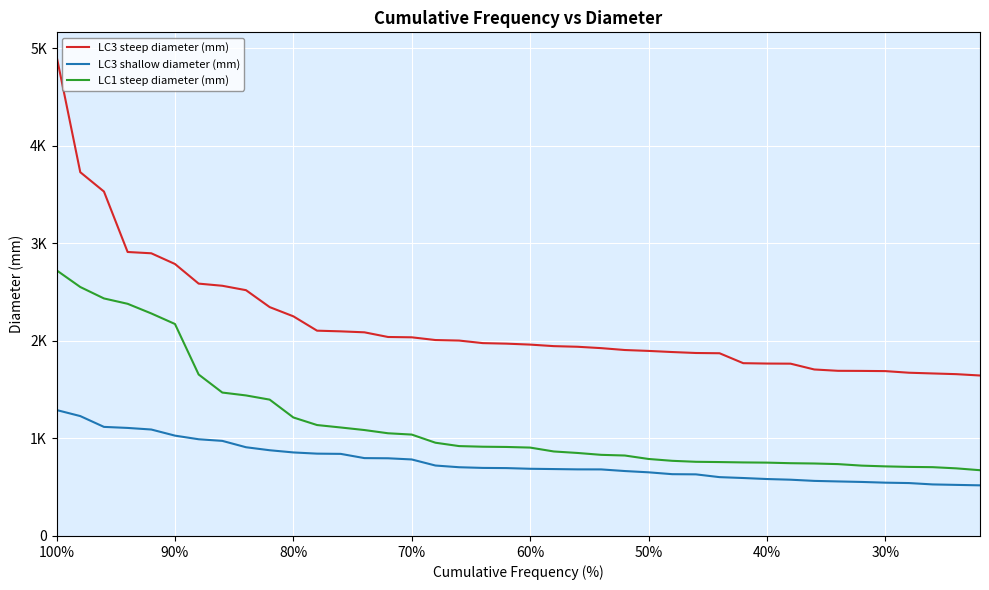

What is the maximum value for LC3 steep diameter (mm)?

4916.2